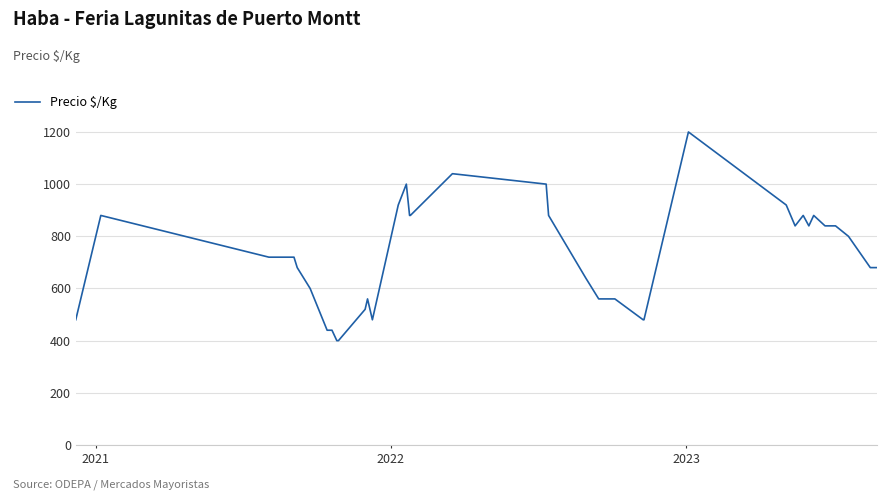

What is the minimum value shown in the chart?

400